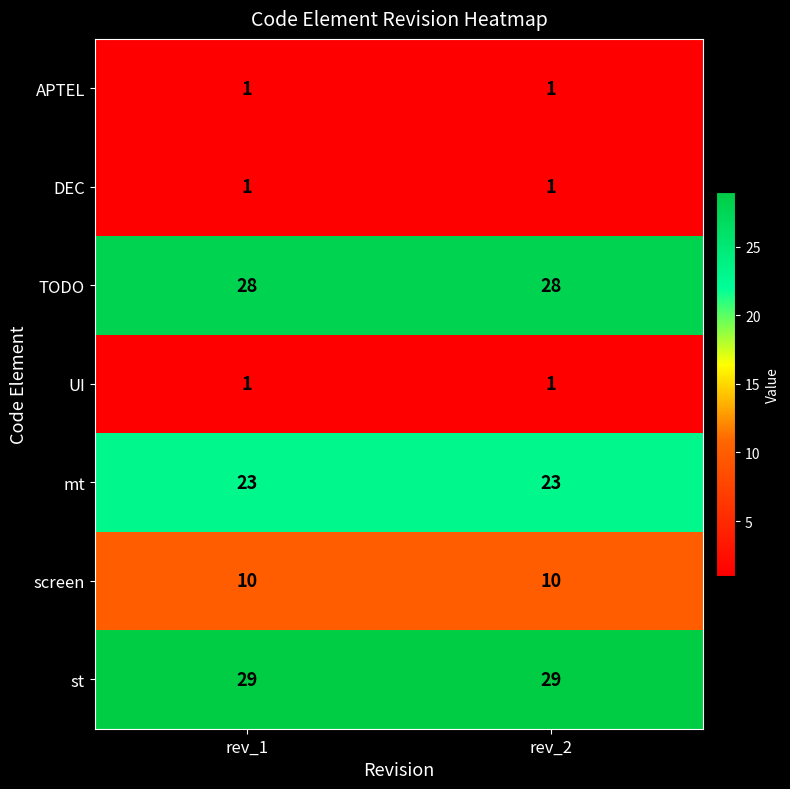

What is the sum of all screen values?

20